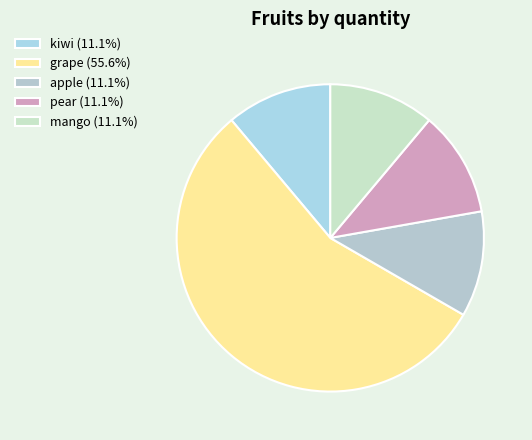

Which has a higher value, pear or grape?

grape